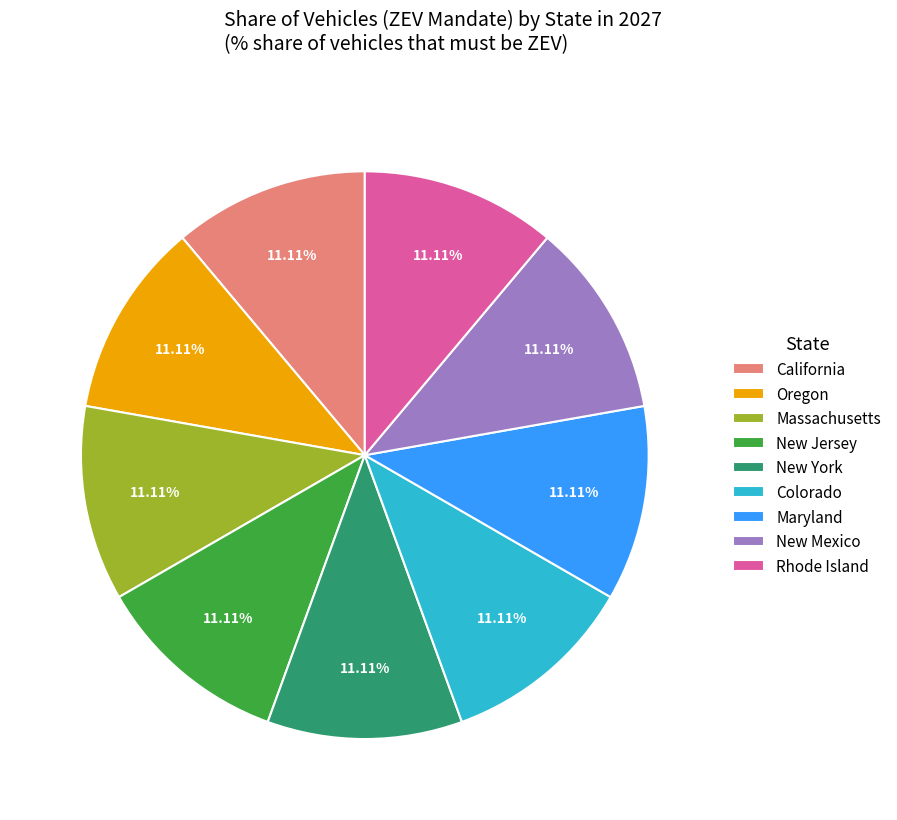

Is there a majority slice in this chart?

No